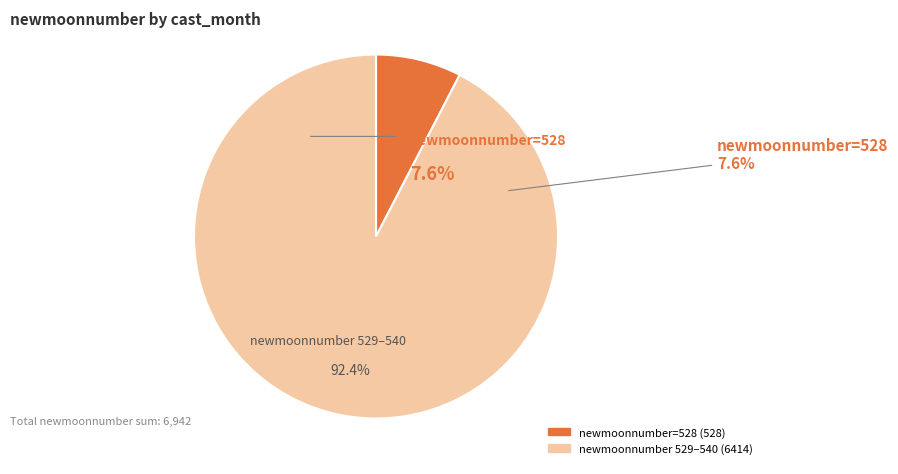

Does any single category account for the majority?

Yes